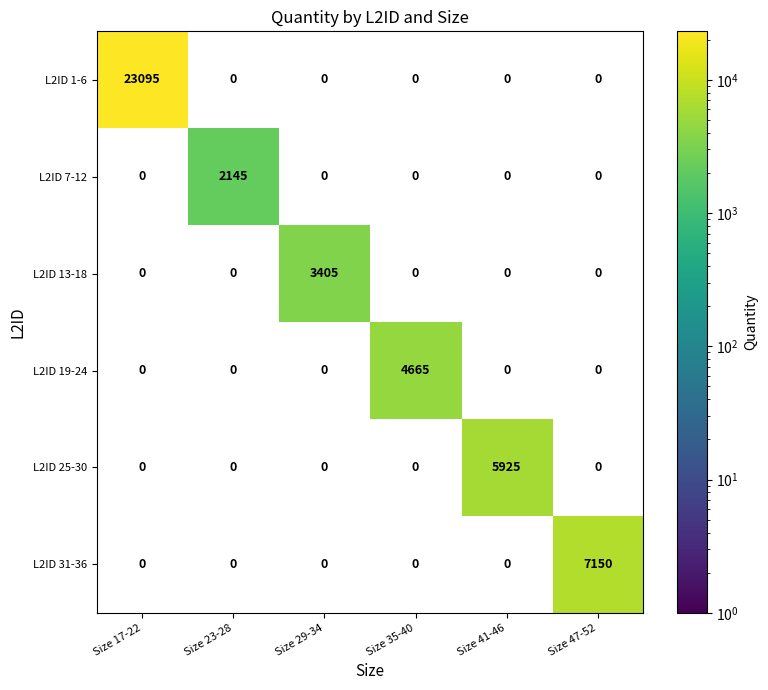

How many distinct data groups are displayed?

6